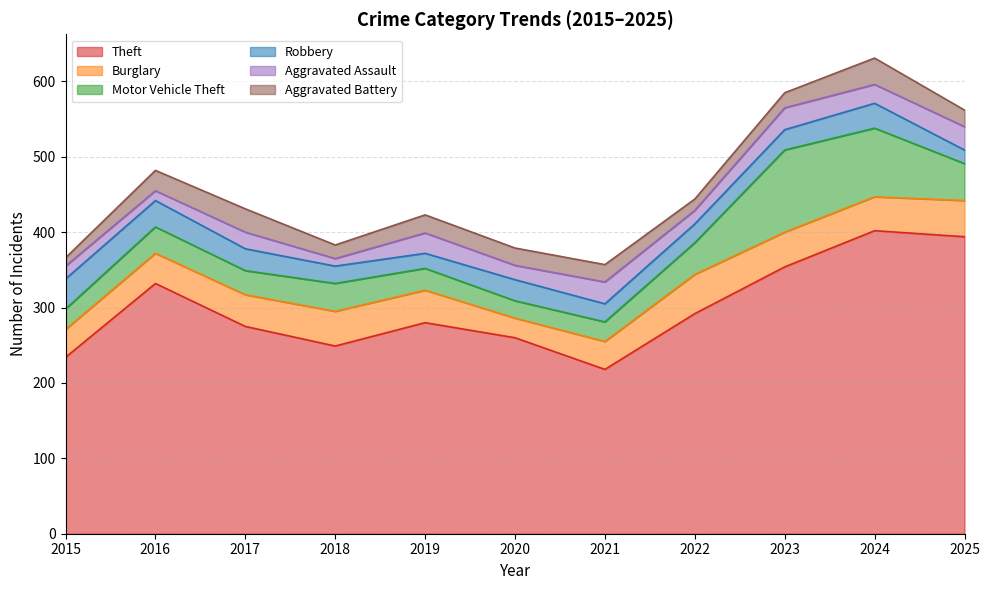

What is the average value of the Burglary series?

42